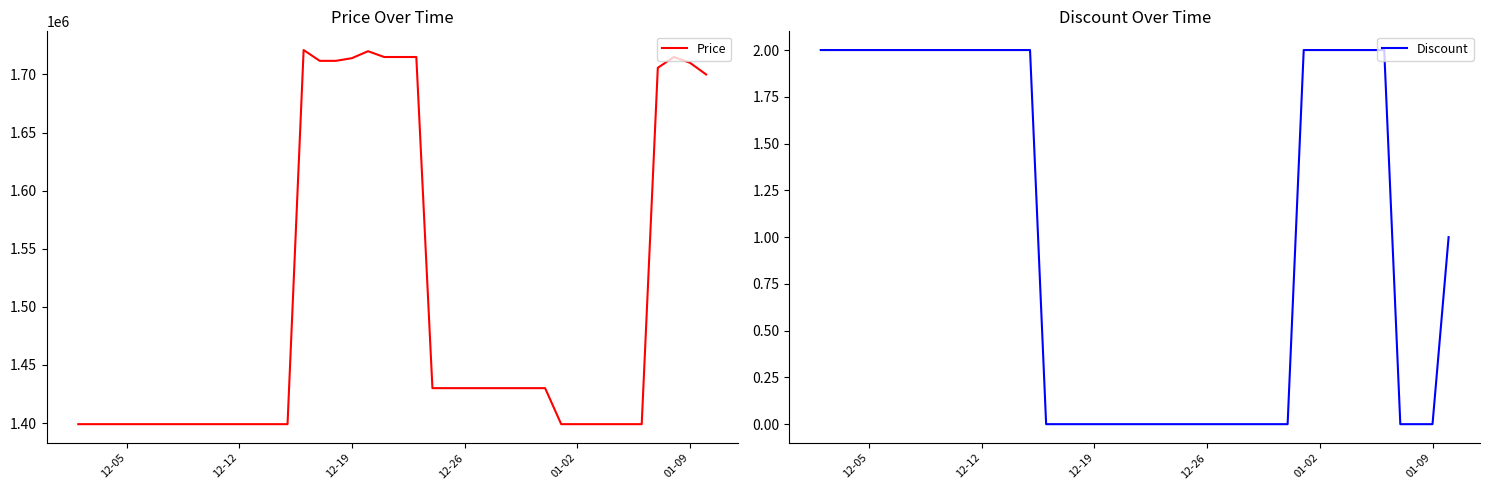

Which series has the largest total across all categories?

Price